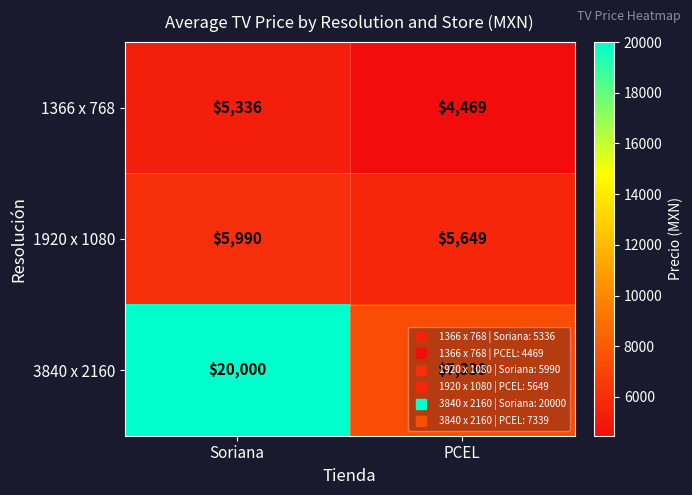

What is the spread (max minus min) of values at PCEL?

2870